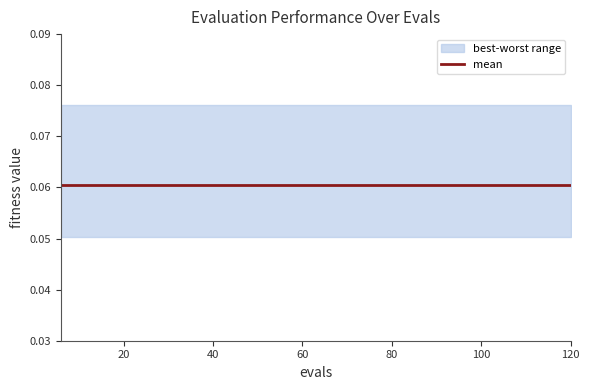

What is the value of the best point at the 2nd from the left?

0.1